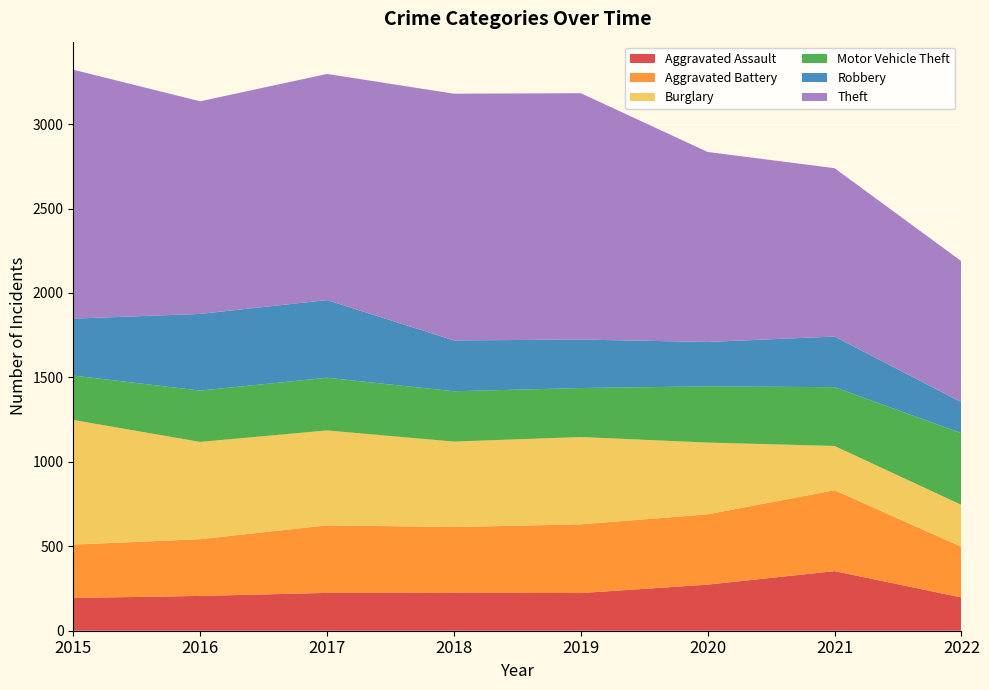

Reading left to right, what are all the values shown in this chart?

Aggravated Assault: 194	206	224	225	223	273	353	197
Aggravated Battery: 316	336	400	389	407	416	479	300
Burglary: 738	576	562	506	517	425	262	248
Motor Vehicle Theft: 263	304	312	298	290	333	348	425
Robbery: 337	454	460	301	287	263	300	183
Theft: 1474	1259	1339	1461	1459	1125	997	835